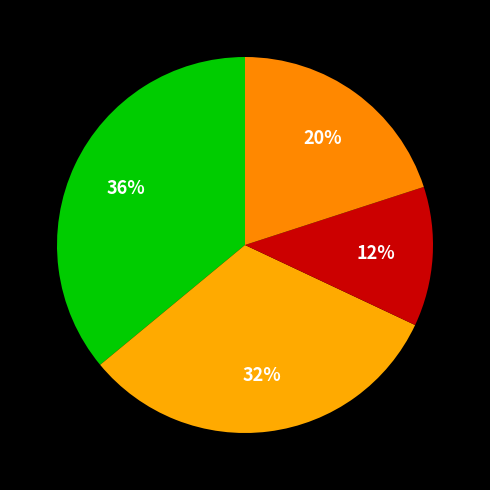

Count the number of slices in the pie.

4